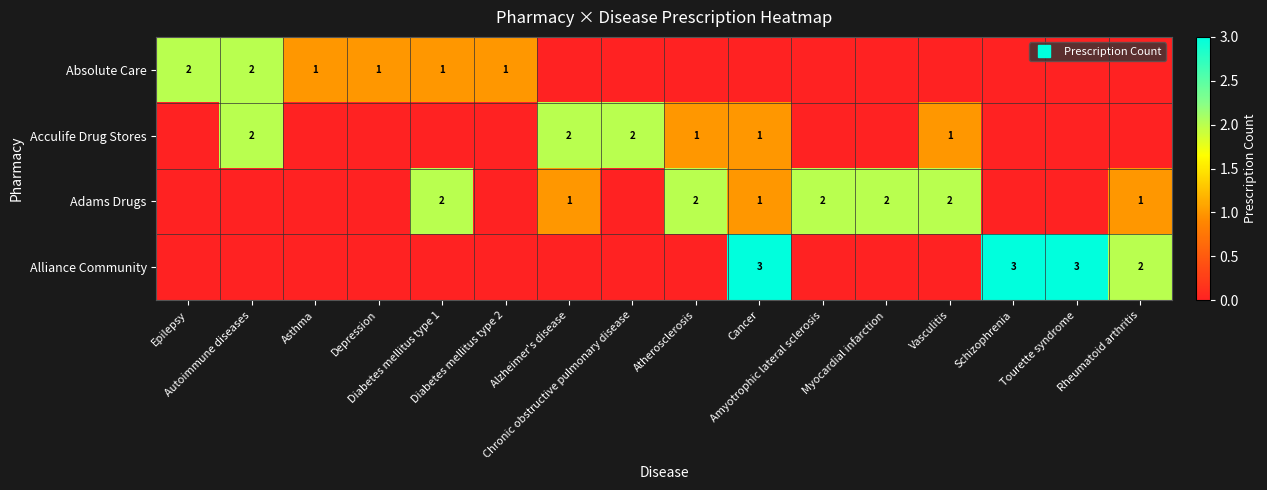

At how many categories does at least one series exceed 0?

16